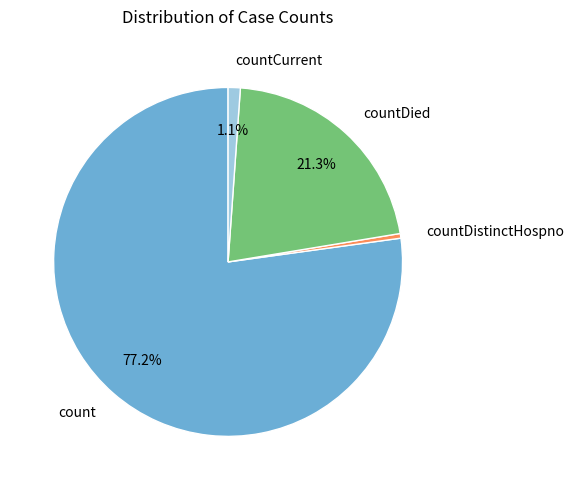

True or false: countDied accounts for 11% of the total.

False